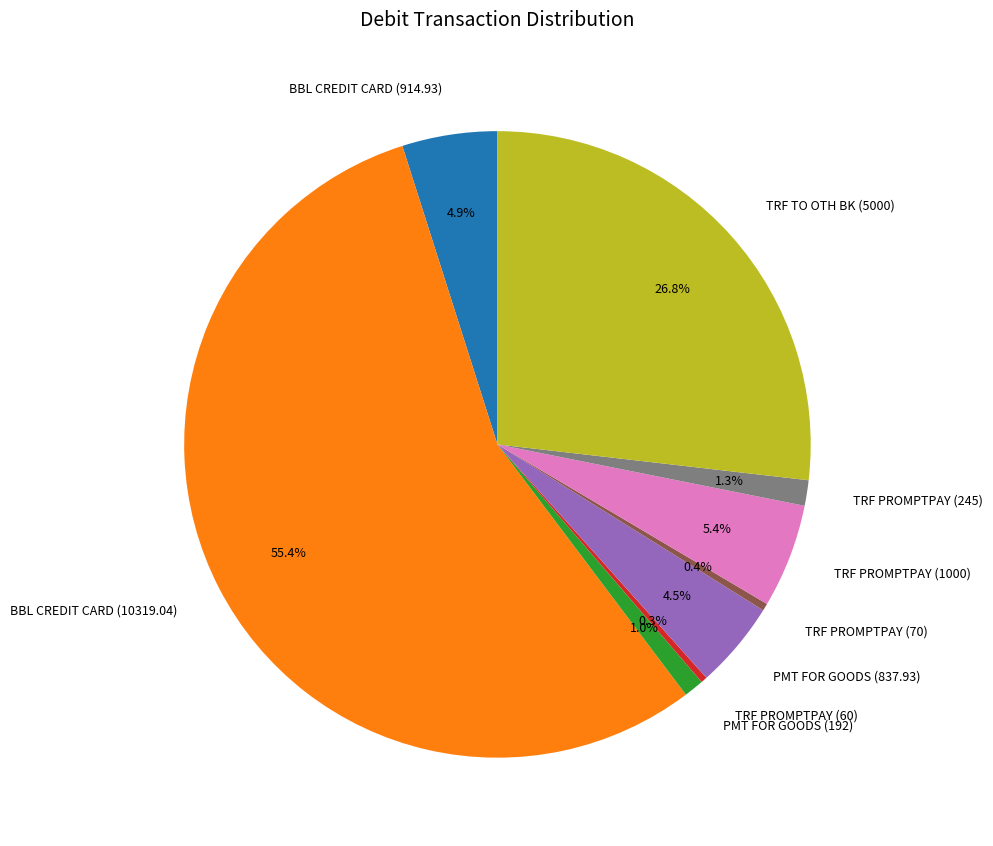

How many segments does this pie chart have?

9